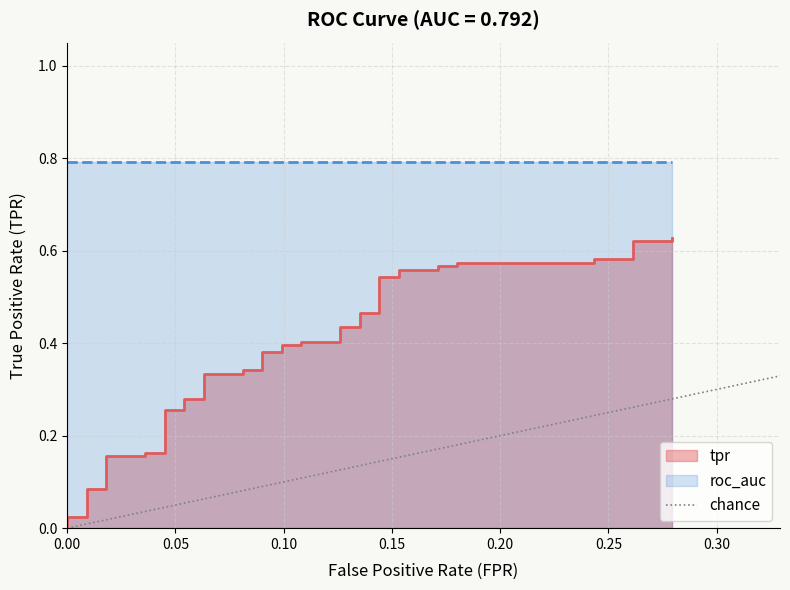

Is it true that the value at 0.00 is 1?

False